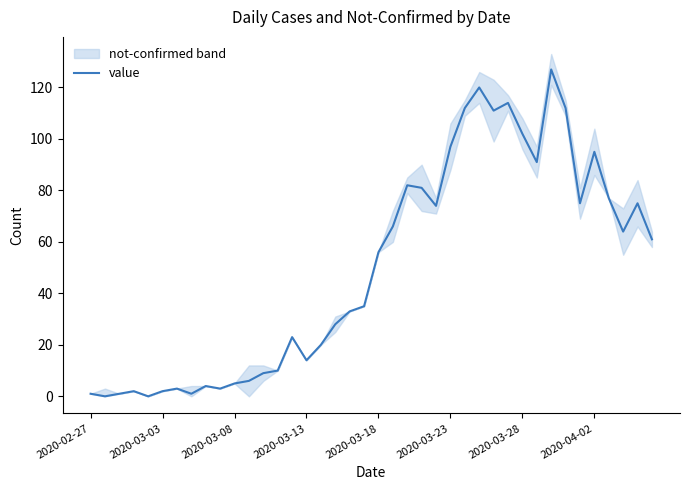

What is the difference between the values at 34 and 33?

37